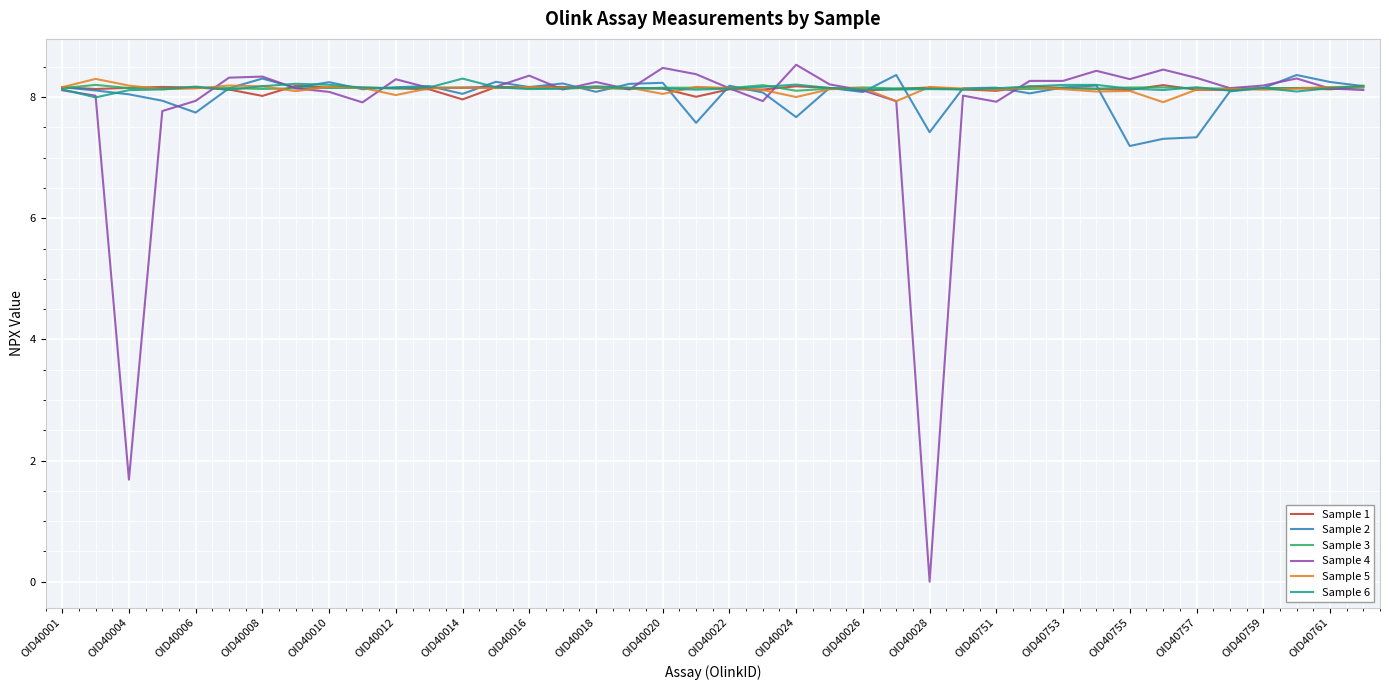

Which series has the widest spread of values?

Sample 4